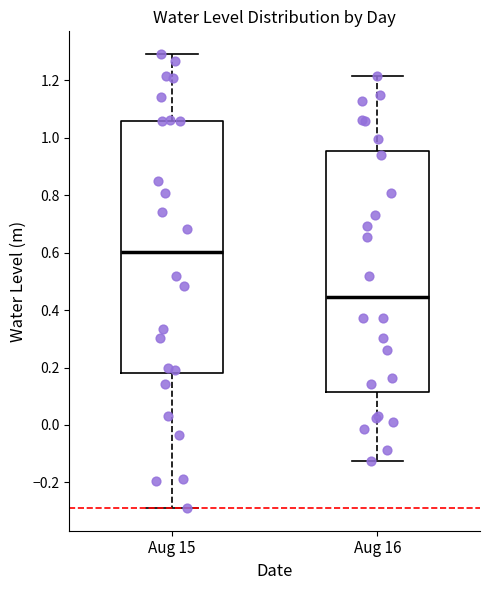

Which box's median line is the highest?

Aug 15